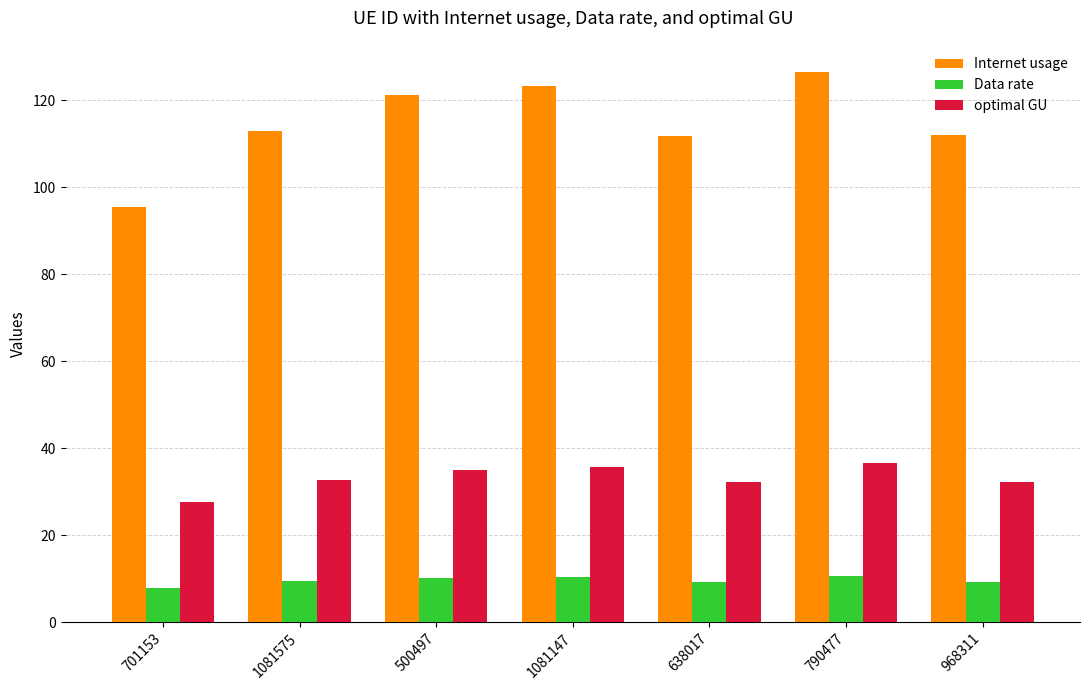

How many bars are there in total?

21